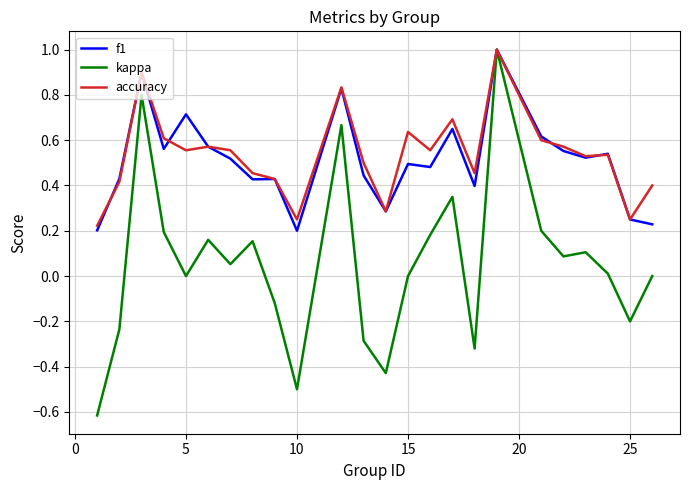

What is the greatest value displayed?

1.0